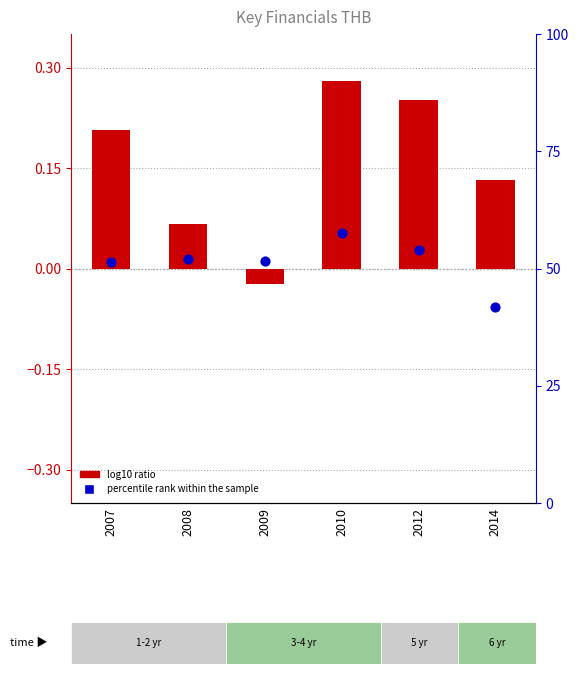

At which category is the sum across all series the highest?

2010